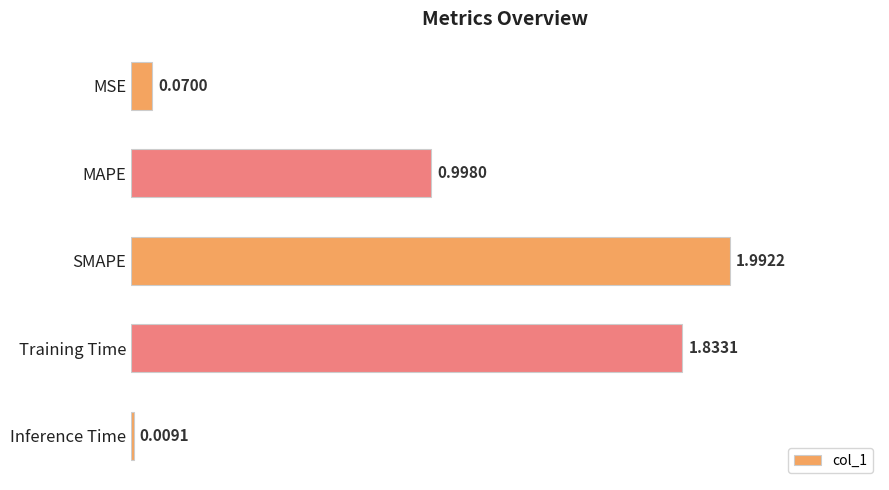

What is the maximum value shown in the chart?

2.0